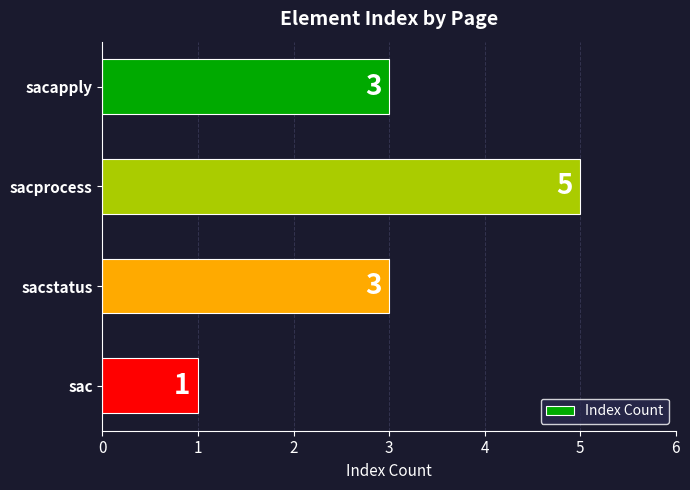

What is the difference between the maximum and minimum values?

4